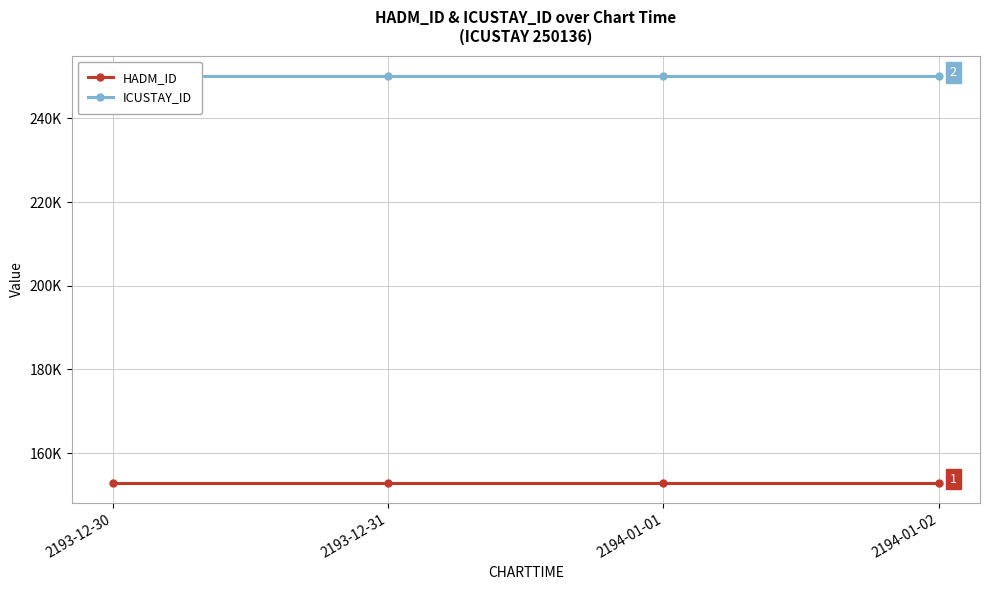

Is it true that ICUSTAY_ID equals 250136 at 2193-12-31?

True